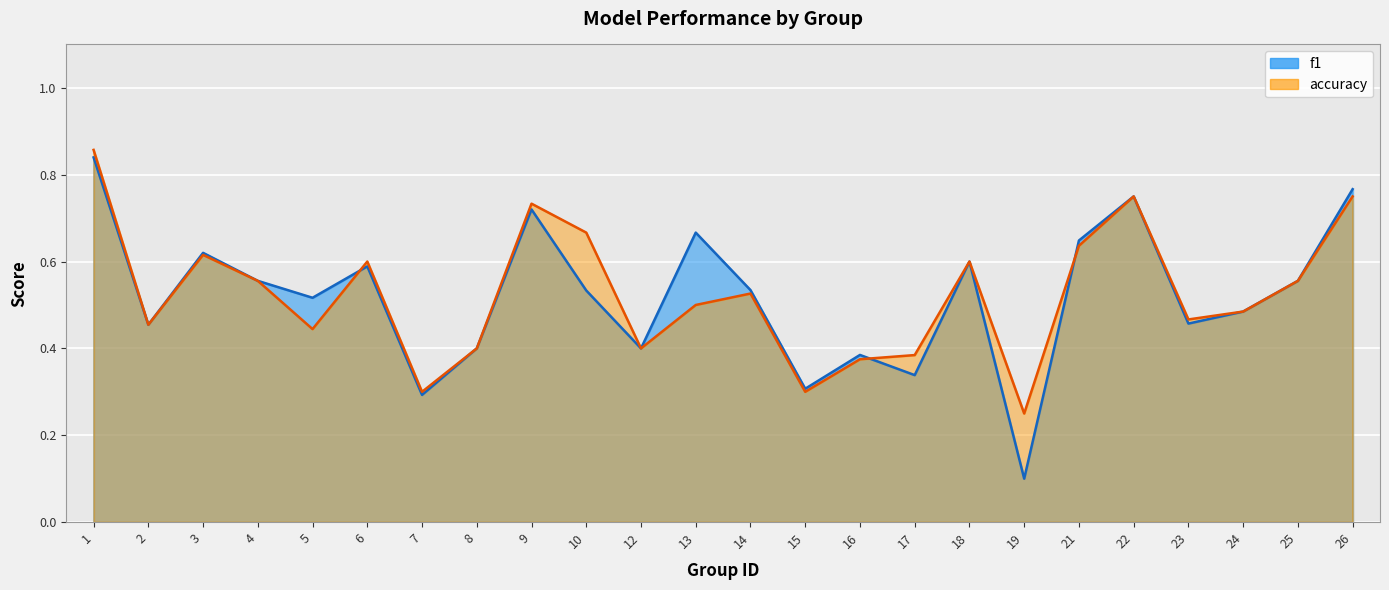

The value of accuracy at 23 is 0.5. True or false?

True